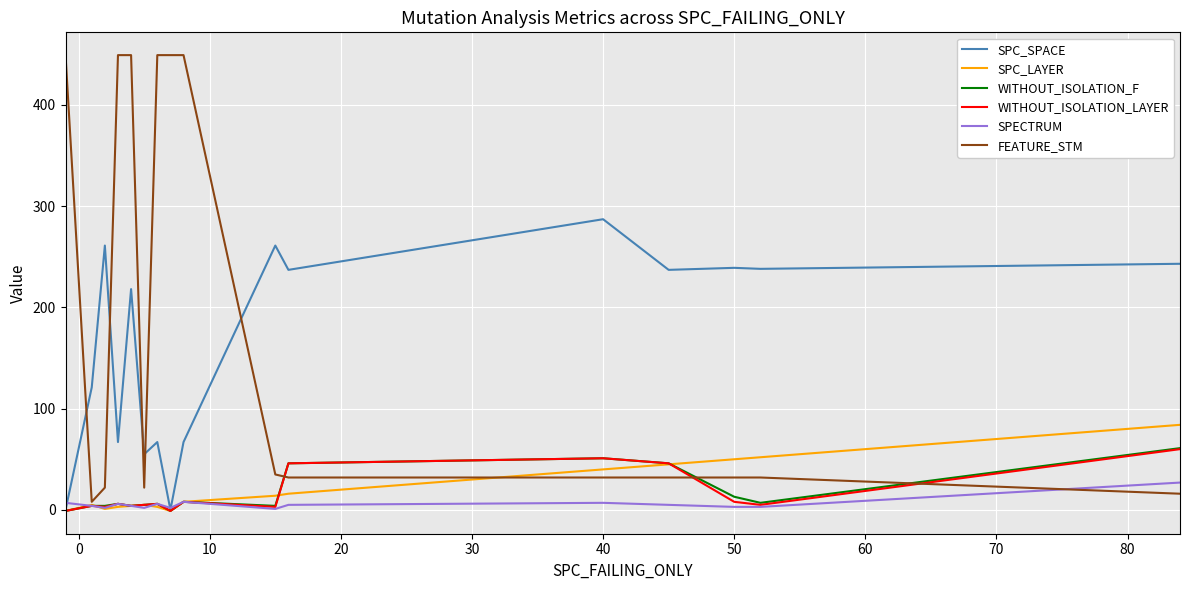

Which series has the widest spread of values?

FEATURE_STM